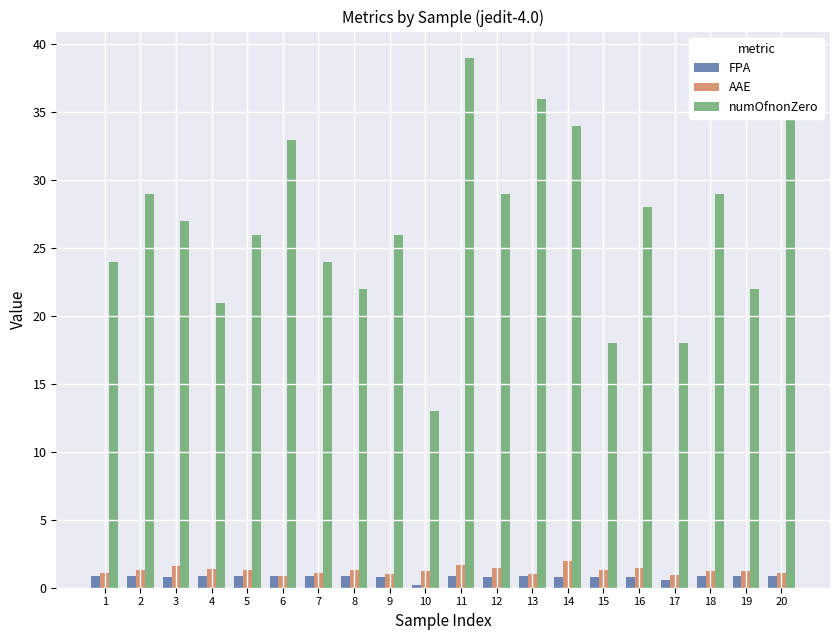

At which category is the sum across all series the highest?

11